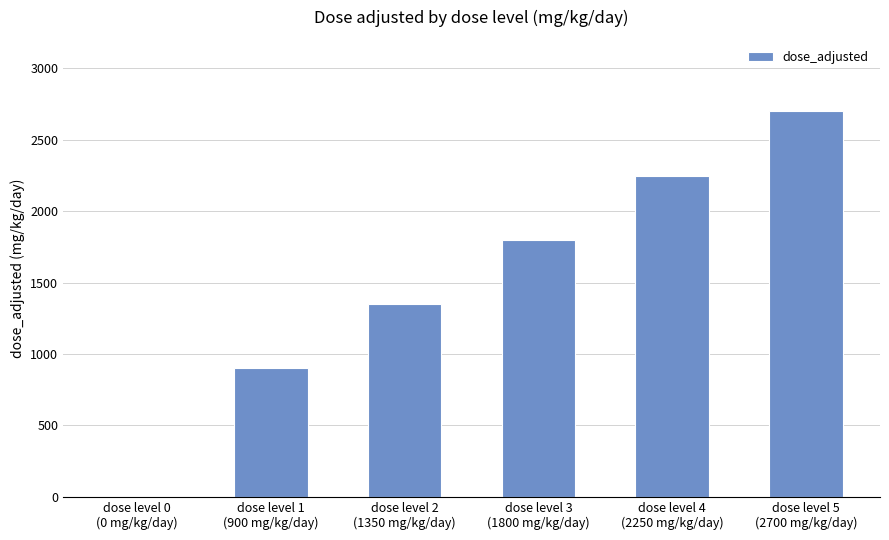

Are the bars horizontal?

No